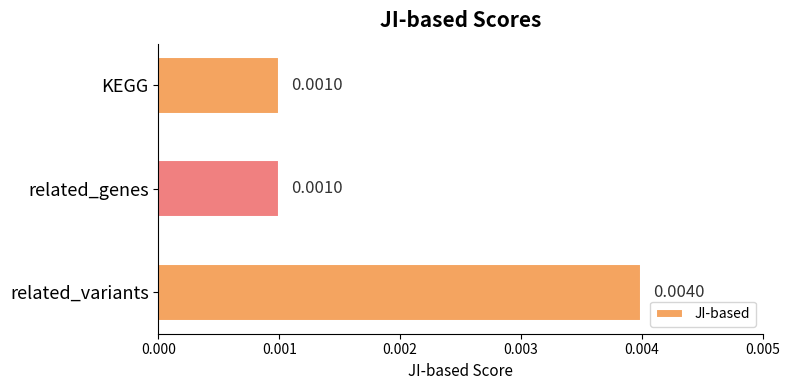

Between KEGG and related_variants, which is larger?

related_variants